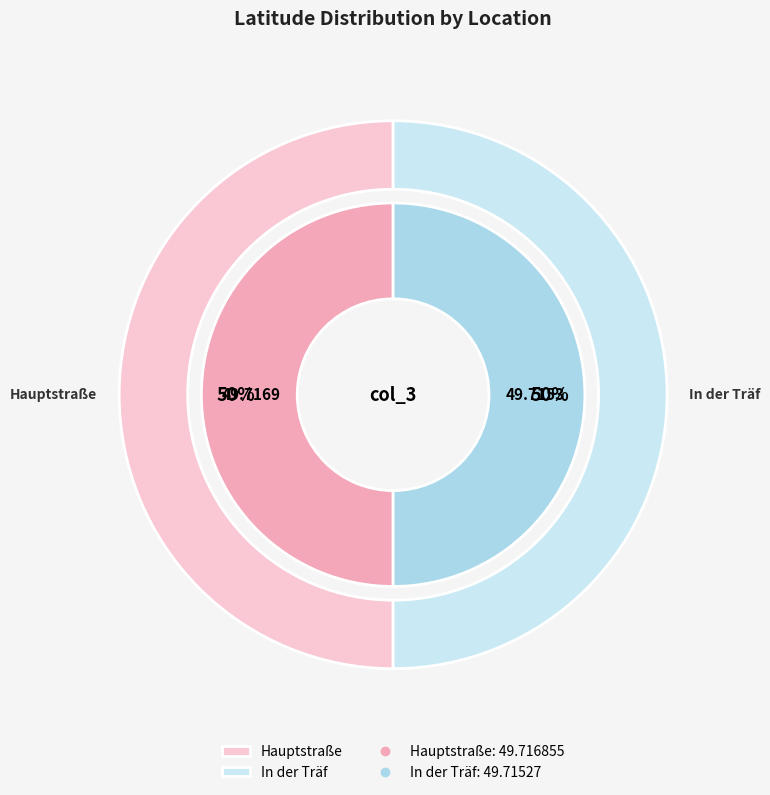

Approximately how many times larger is the value at Hauptstraße compared to In der Träf?

1.0